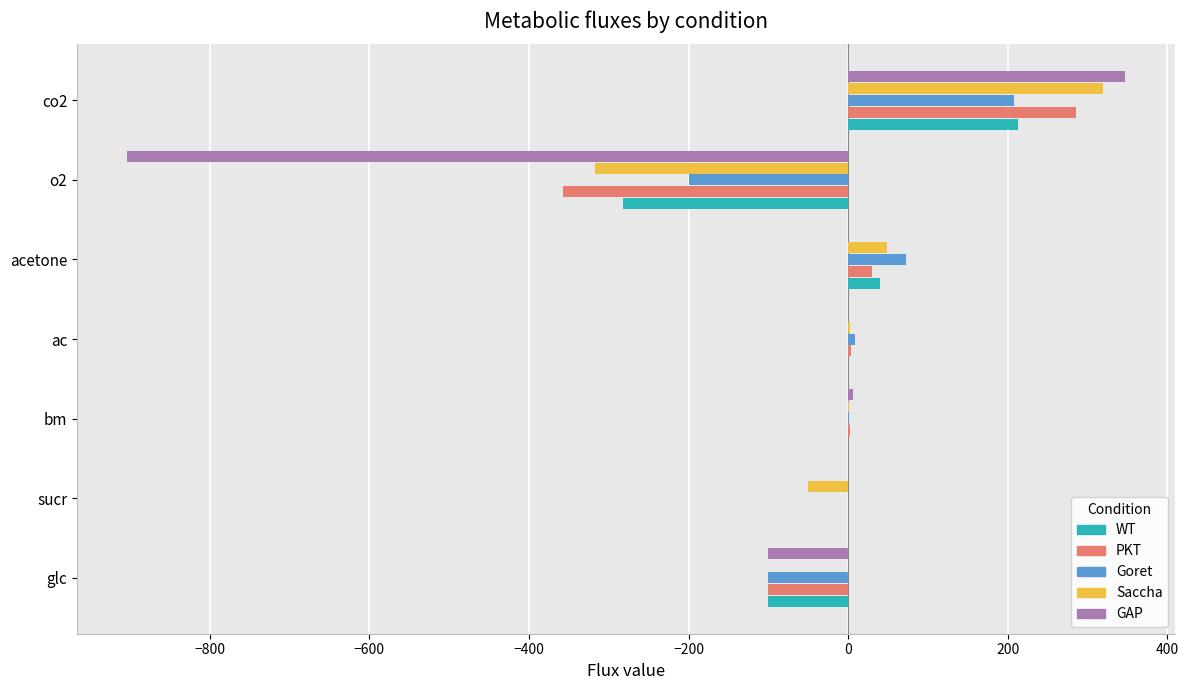

What are all the series names shown in the legend?

WT, PKT, Goret, Saccha, GAP